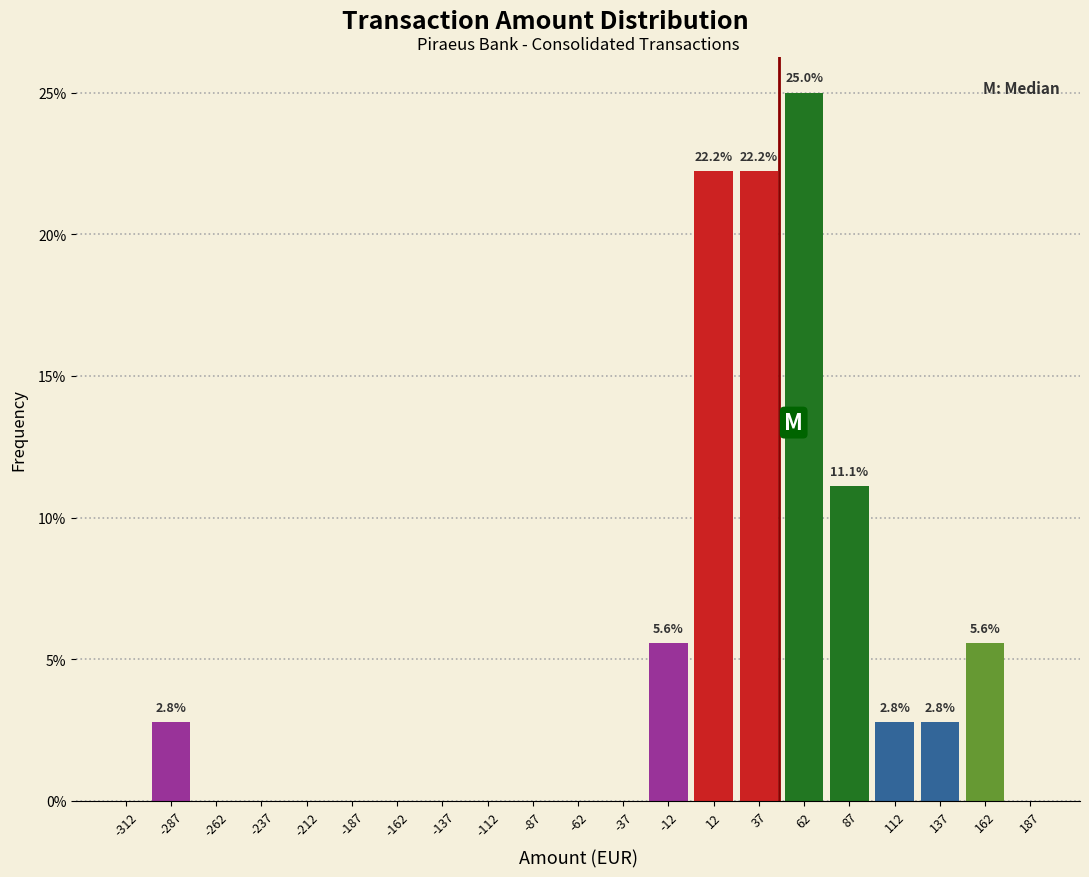

Which range on the x-axis has the tallest bar?

50 to 75